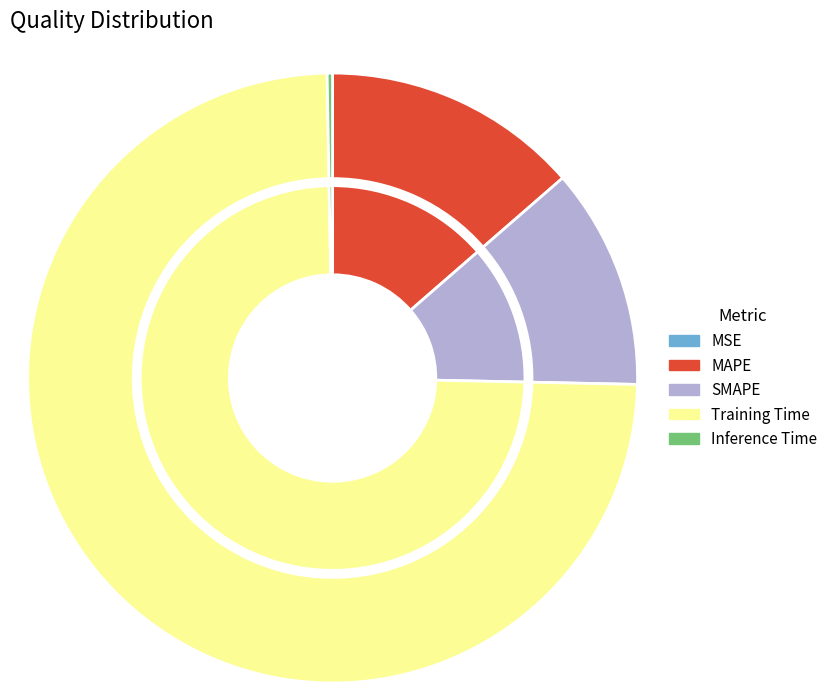

To the nearest percent, what percentage of the pie is Training Time?

74%